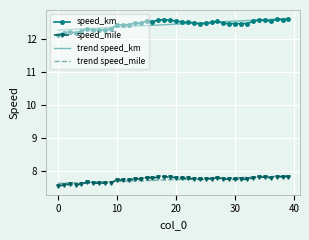

Which series has the largest range (max minus min)?

speed_km